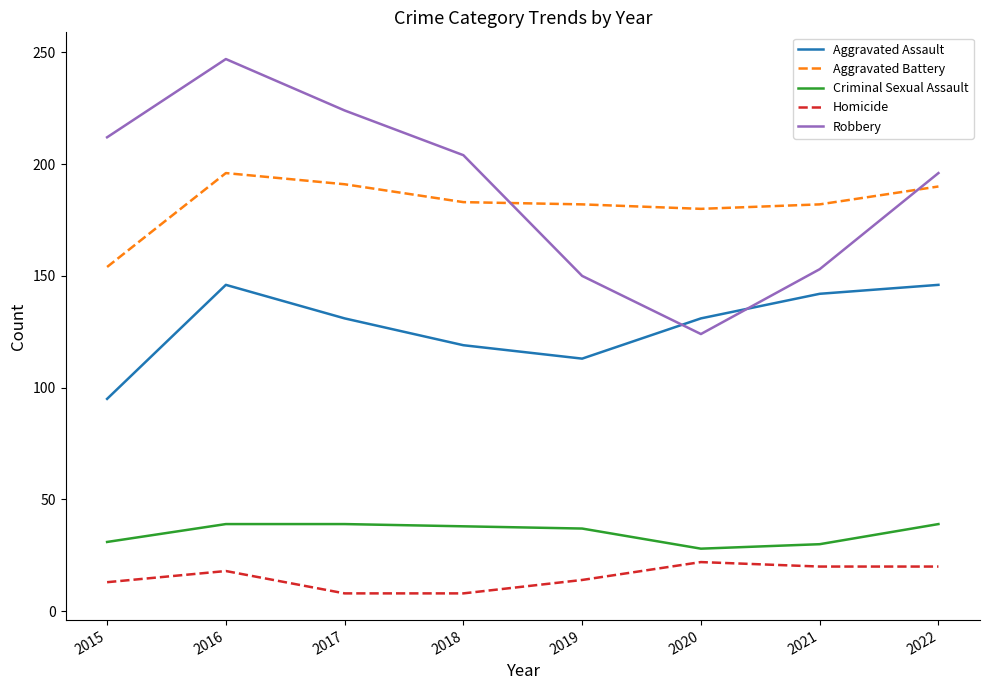

List the series in order of their peak value, lowest first.

Homicide, Criminal Sexual Assault, Aggravated Assault, Aggravated Battery, Robbery